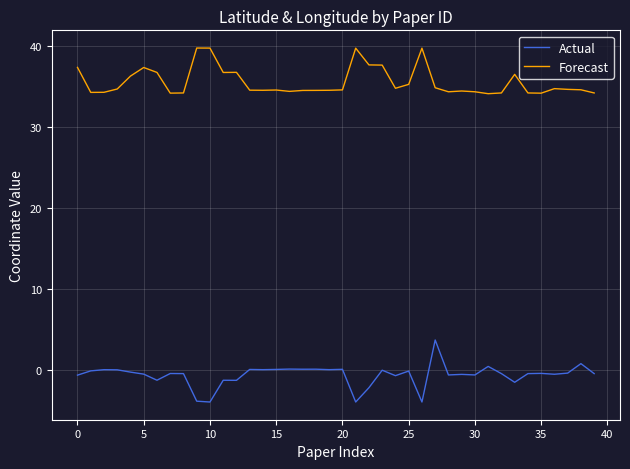

List the series in order of their overall mean, highest first.

Forecast, Actual